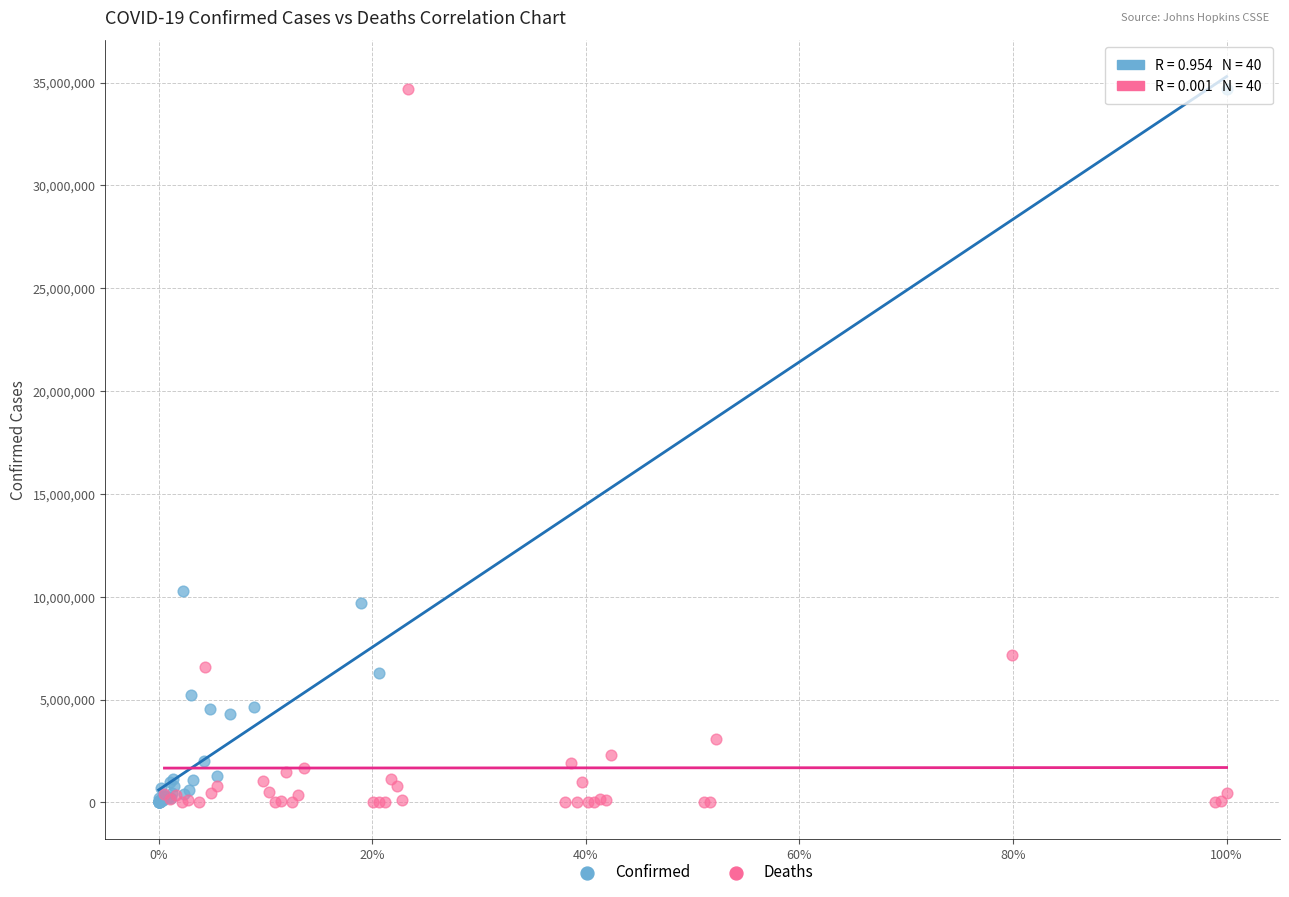

What are all the series names shown in the legend?

Confirmed, Deaths